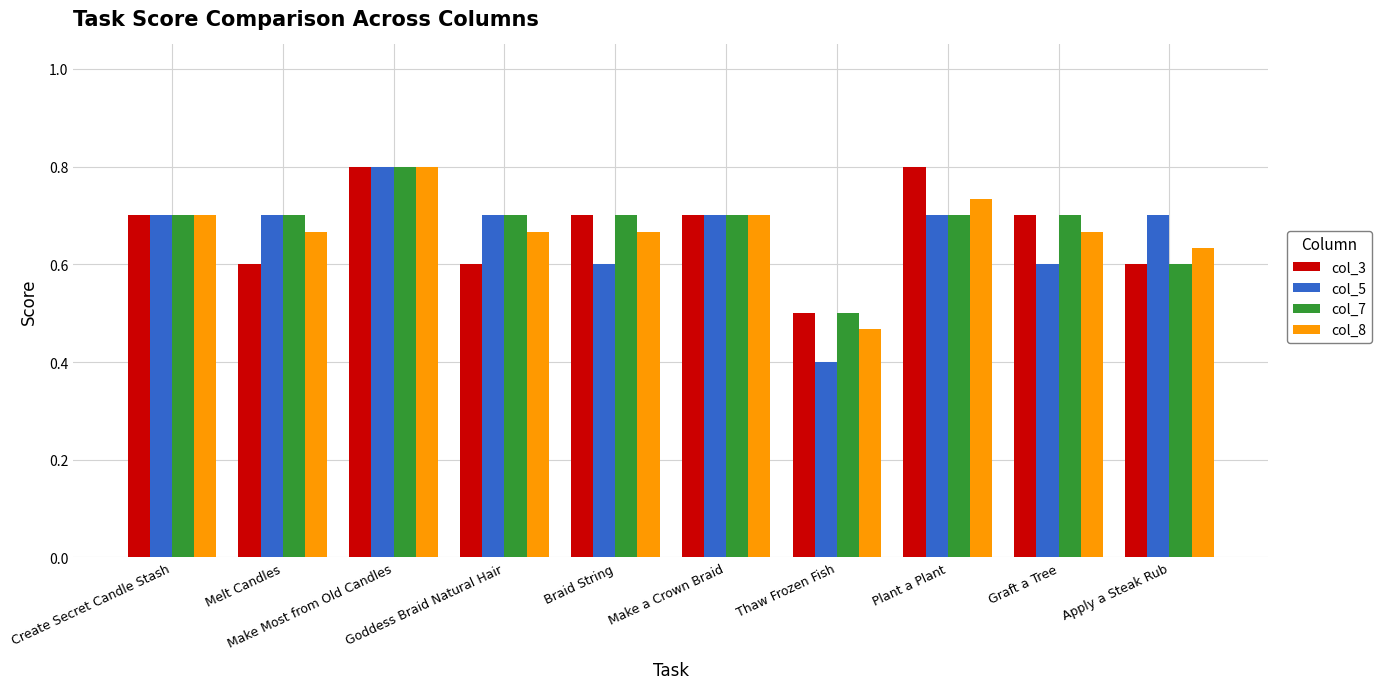

At which category is the sum across all series the highest?

Make Most from Old Candles